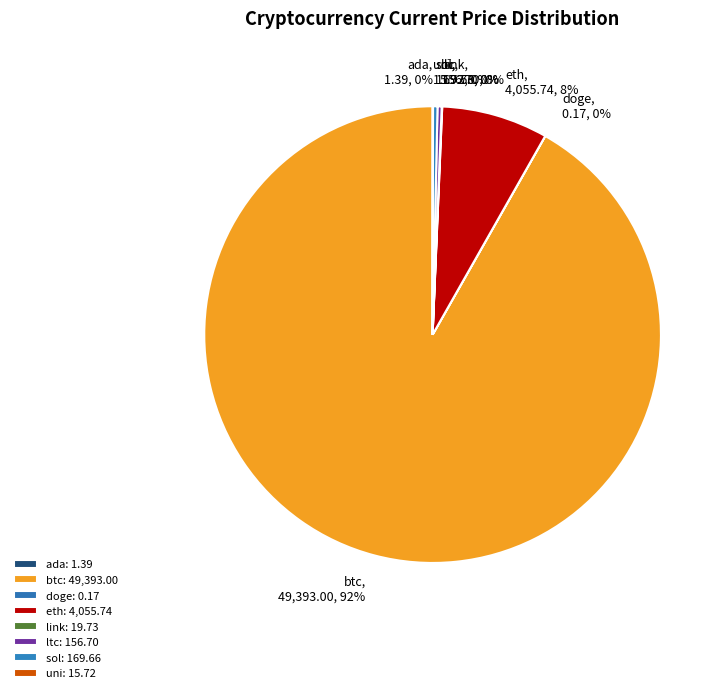

What is the ratio of the value at sol to the value at ltc?

1.1